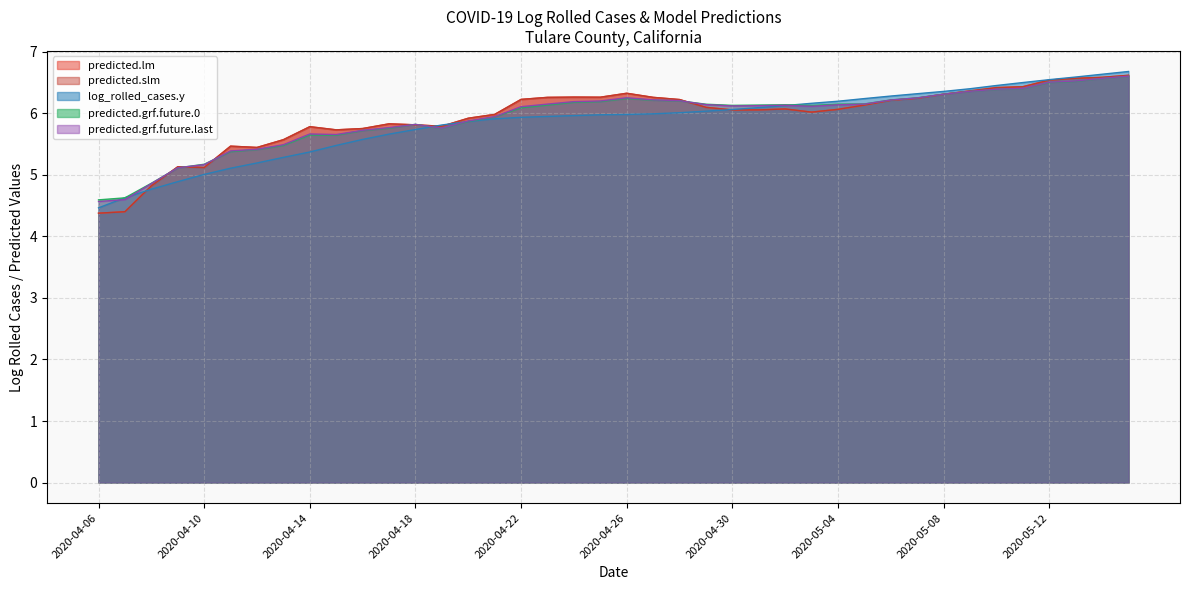

At which label does predicted.lm reach its peak?

2020-05-15